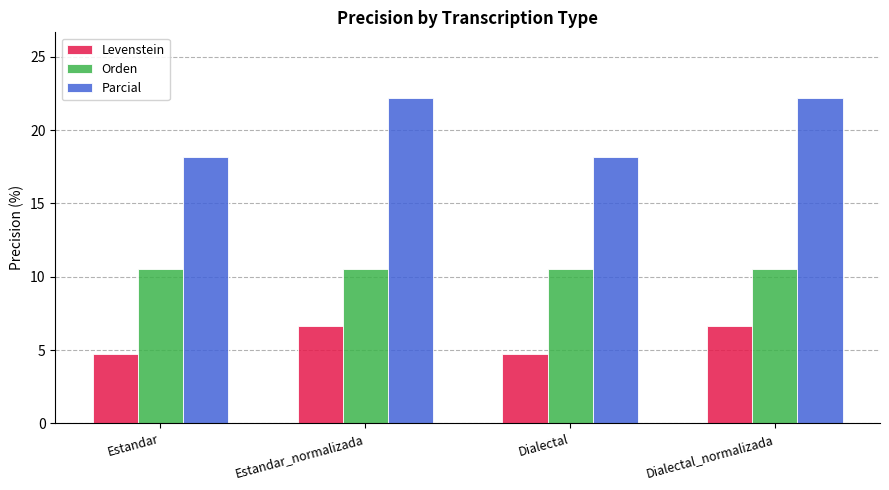

What is the difference between the maximum and second lowest values in the Parcial series?

4.0